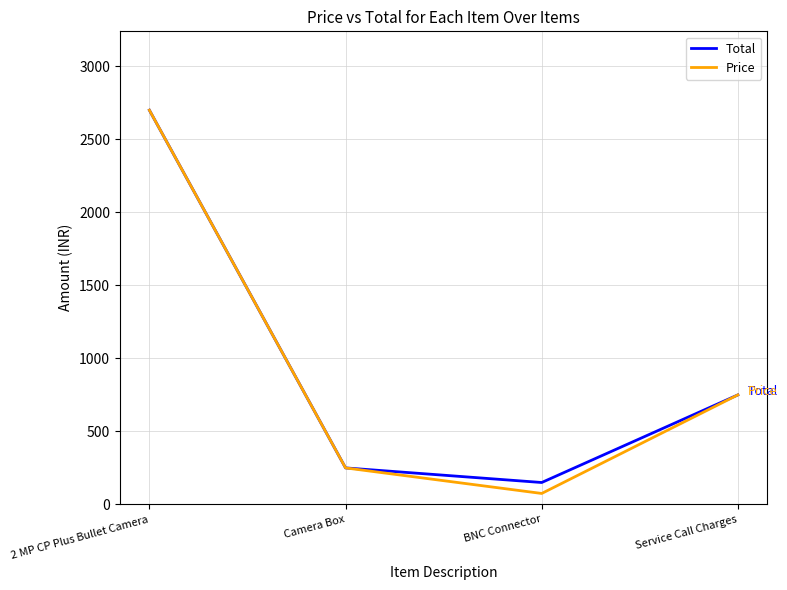

Read the Total value at Service Call Charges.

750